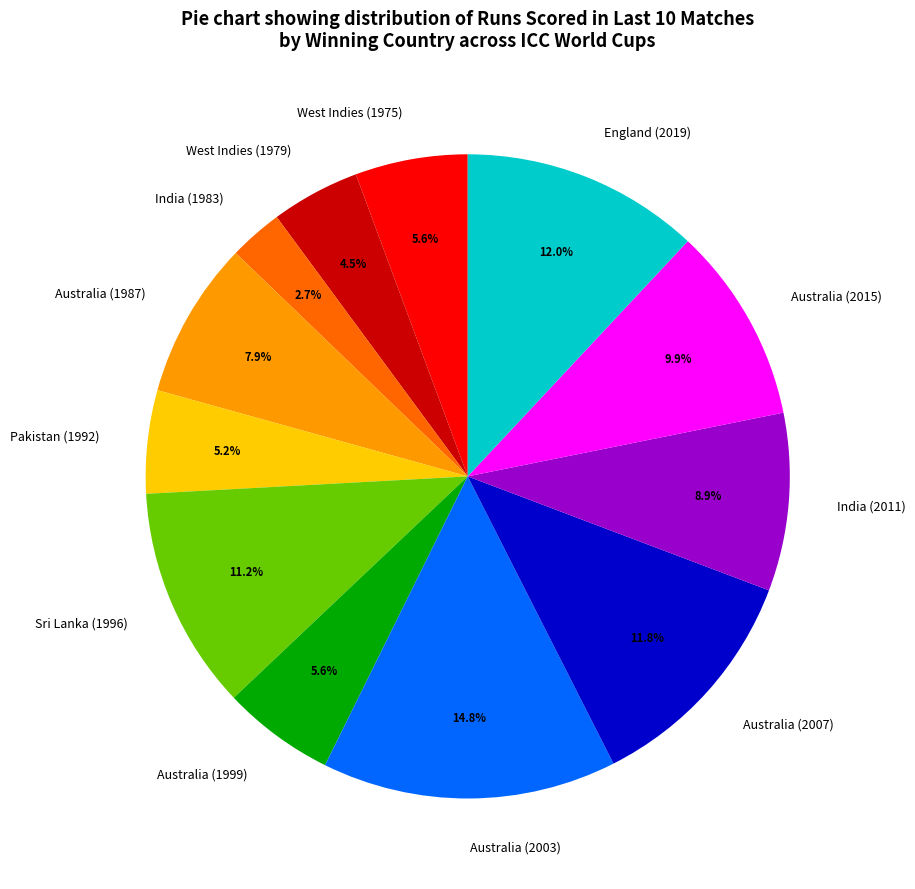

Between Sri Lanka (1996) and Australia (2003), which is larger?

Australia (2003)